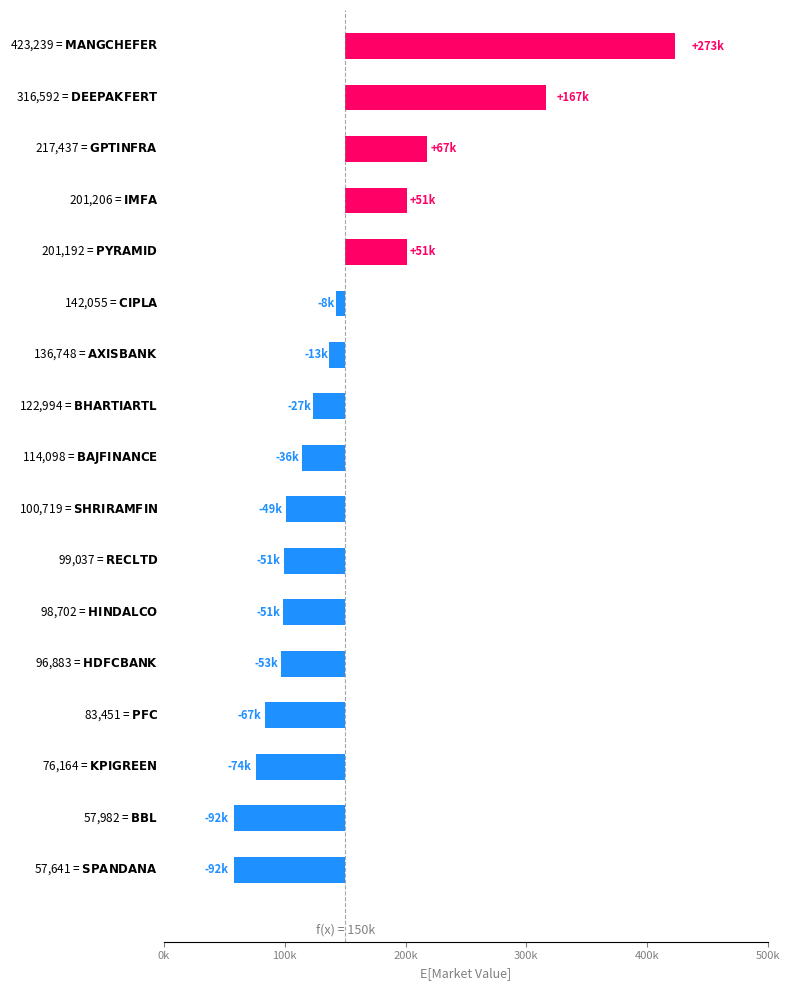

What is the difference between the maximum and minimum values?

365598.0